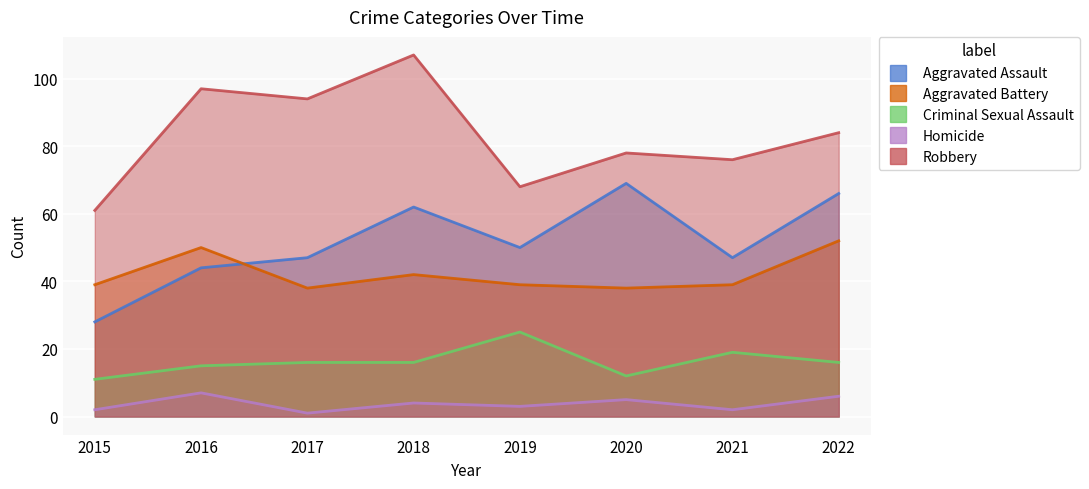

True or false: Aggravated Assault and Aggravated Battery cross at least once.

True